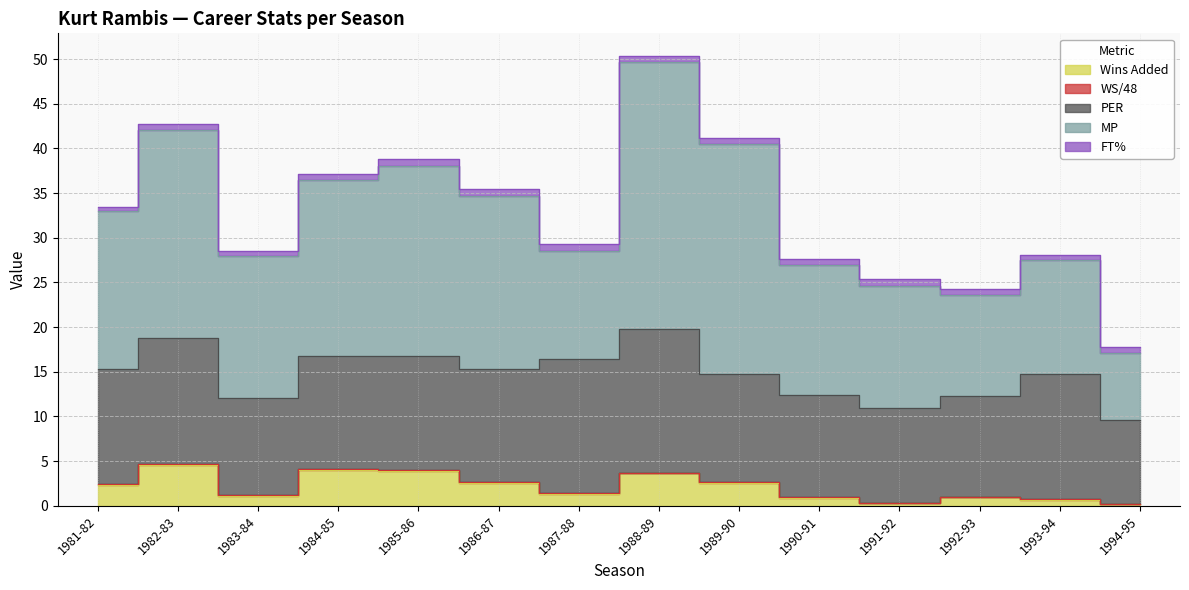

At which category is the sum across all series the highest?

1988-89